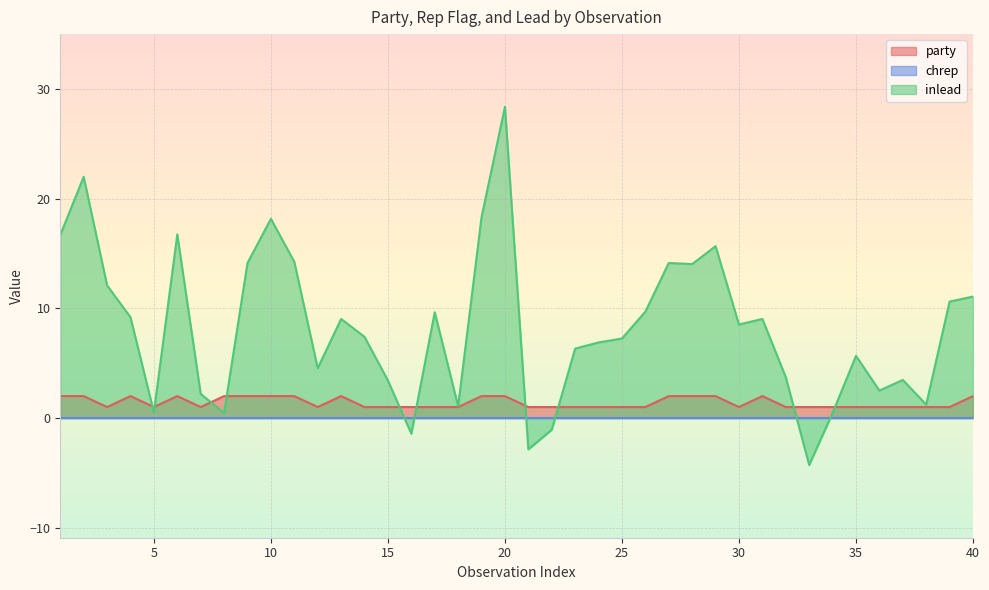

Which series has the widest spread of values?

inlead